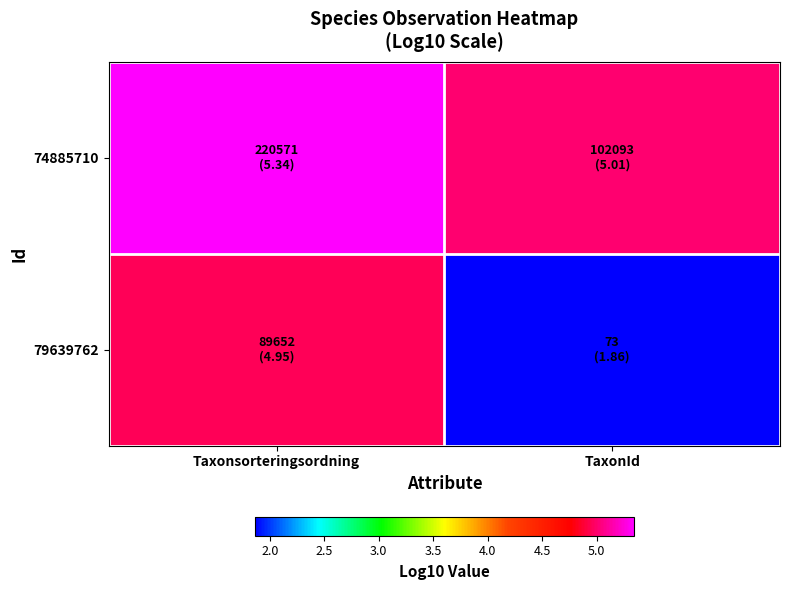

Reading right to left, what are all the values shown in this chart?

74885710: TaxonId=5.0	Taxonsorteringsordning=5.3
79639762: TaxonId=1.9	Taxonsorteringsordning=5.0